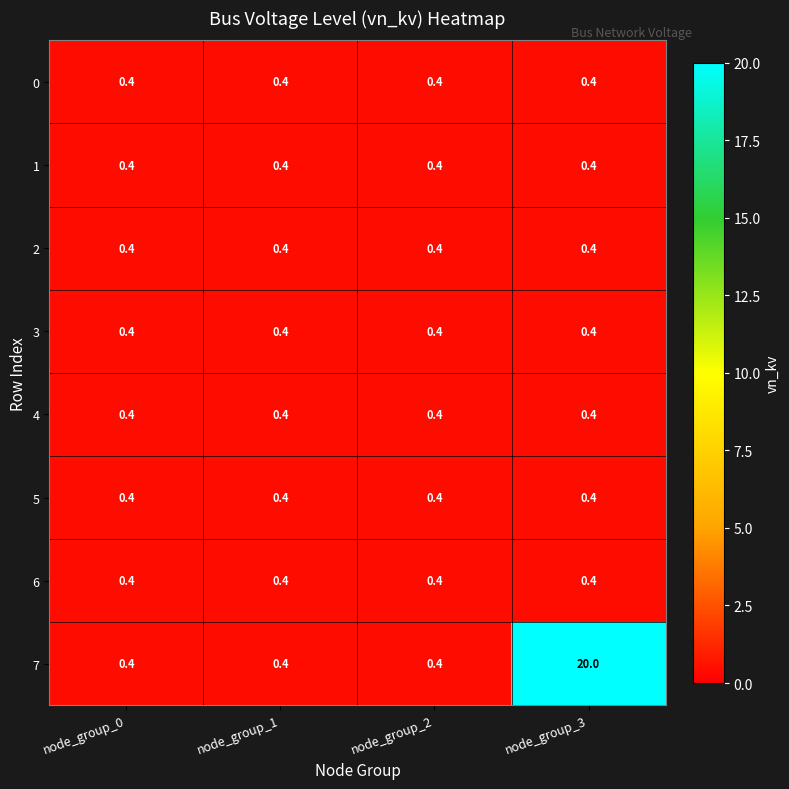

At how many categories does at least one series exceed 19?

1